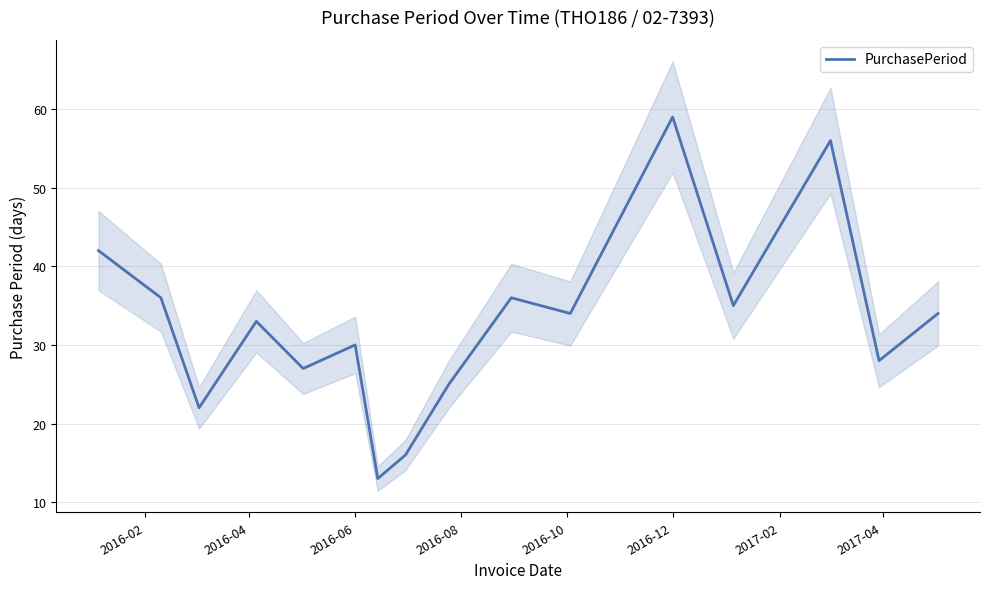

What is the highest value of the PurchasePeriod series?

59